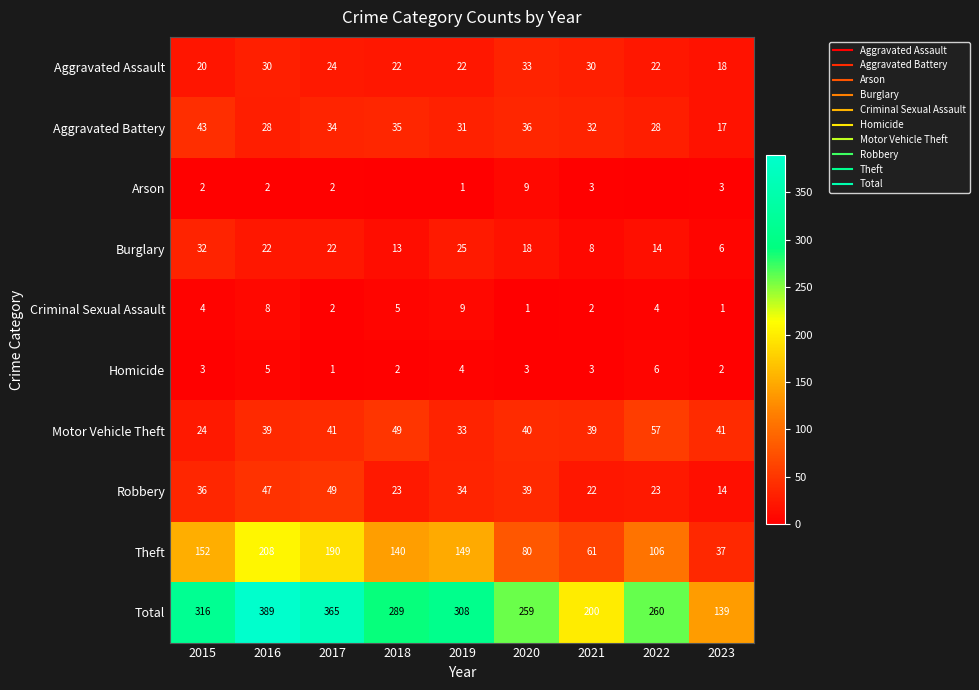

At how many categories does at least one series exceed 306?

4